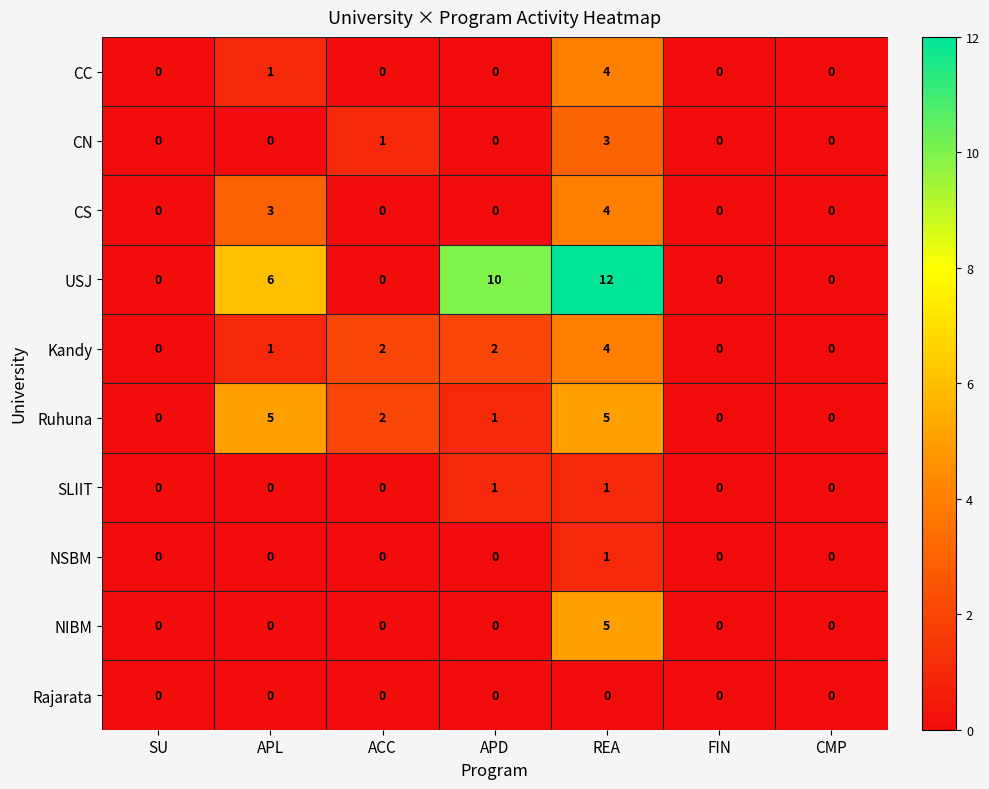

Which category has the highest value across all series?

REA